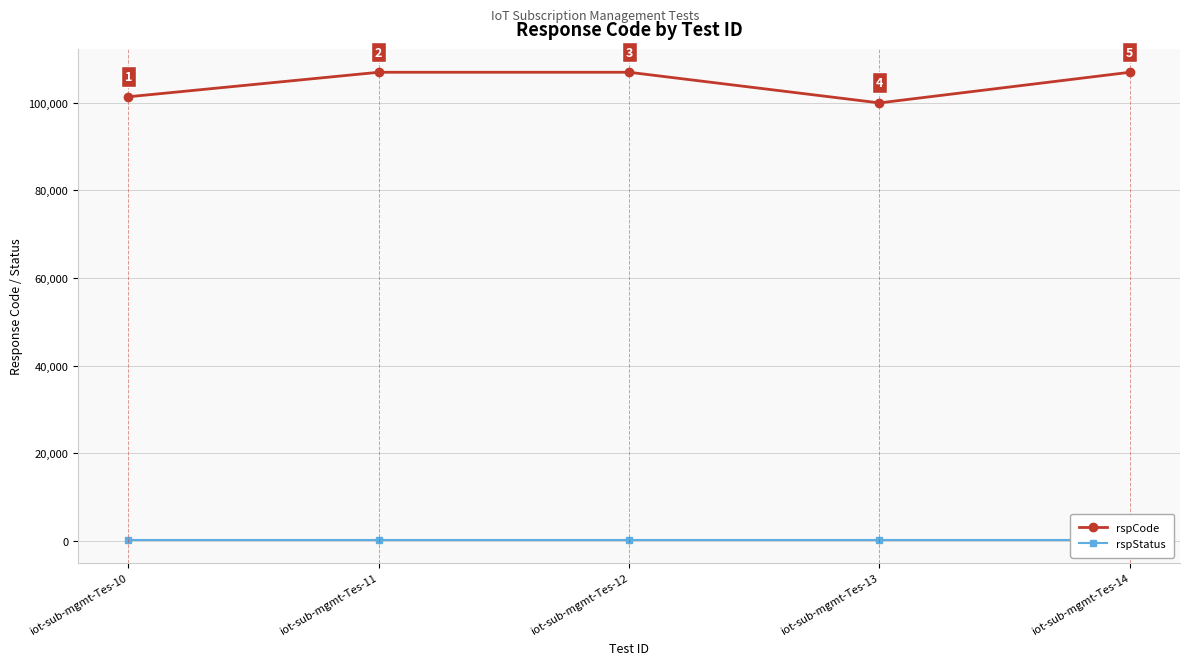

Rank the series by their maximum value, from highest to lowest.

rspCode, rspStatus